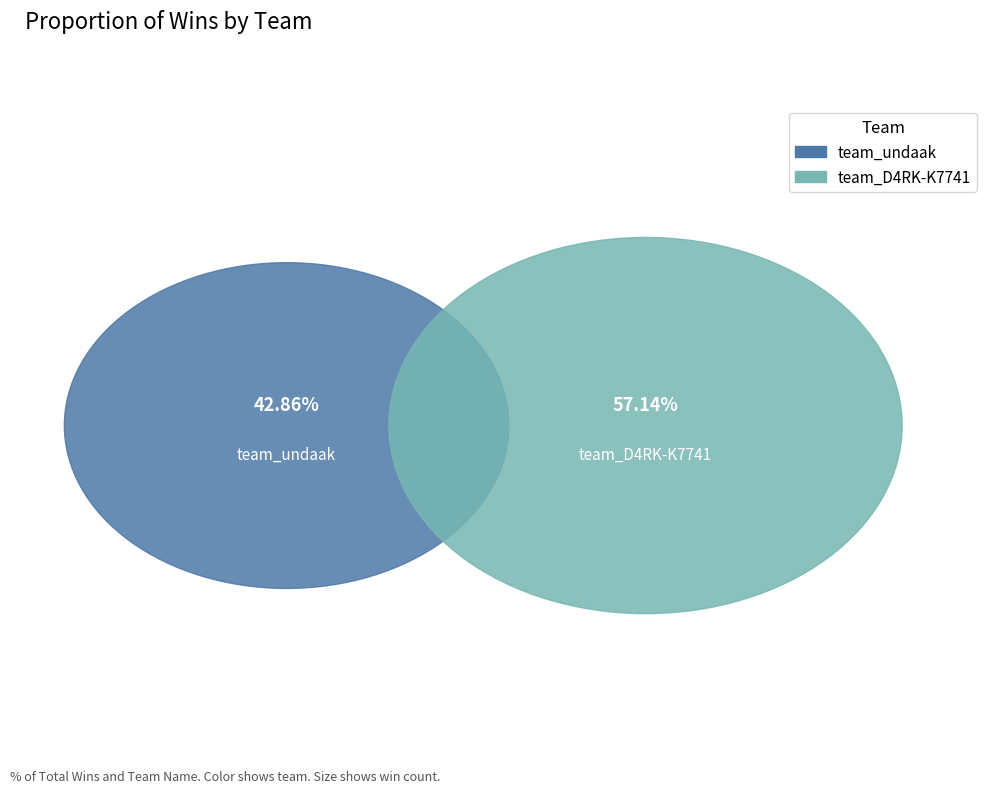

Count the number of slices in the pie.

2